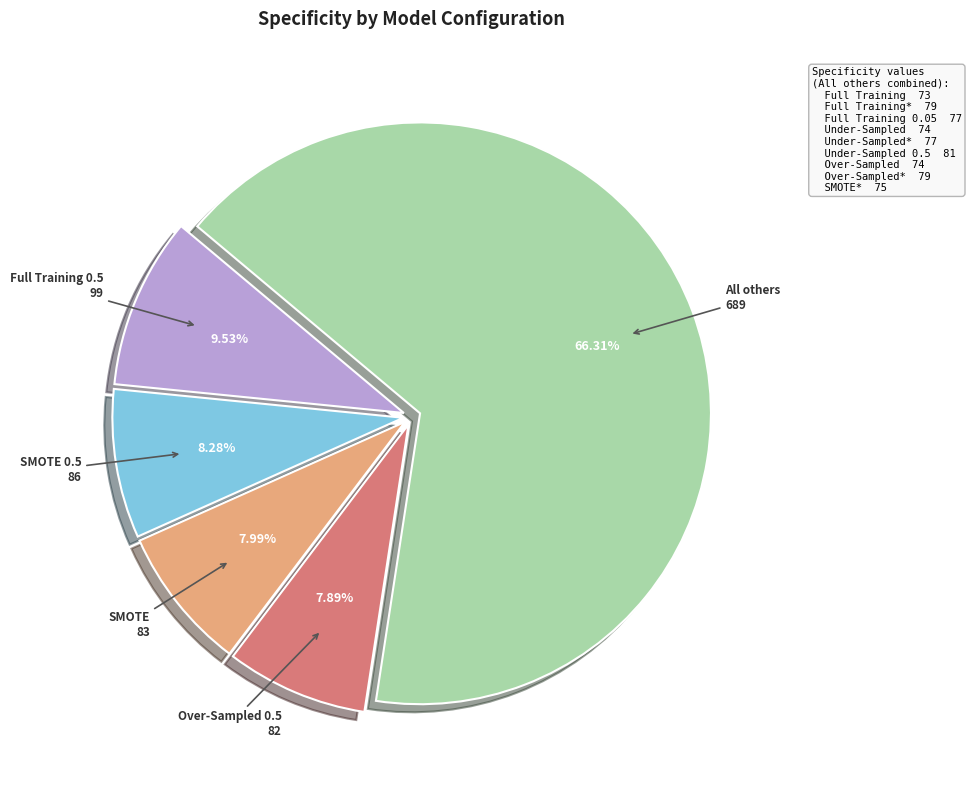

Is there a majority slice in this chart?

Yes